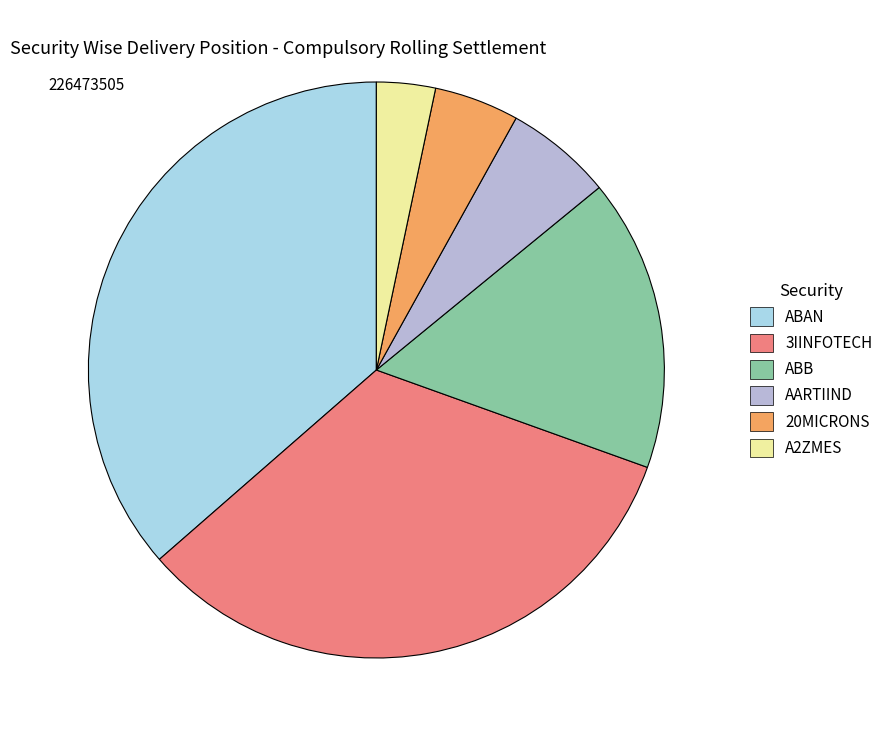

Does any single category account for the majority?

No